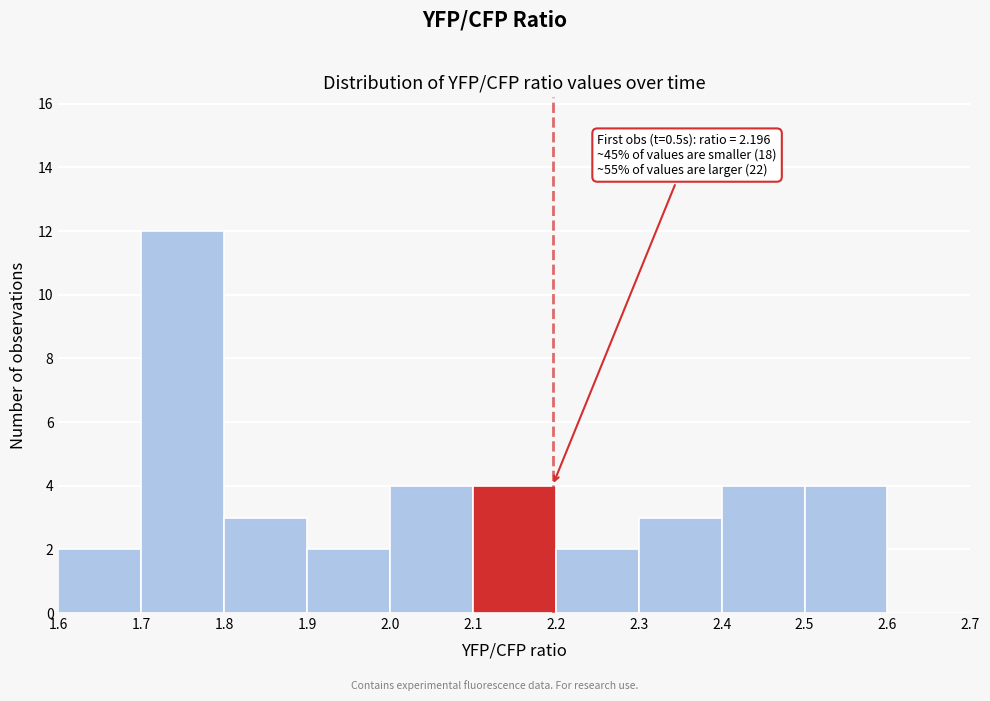

Over which range of the x-axis is the bar tallest?

1.7 to 1.8